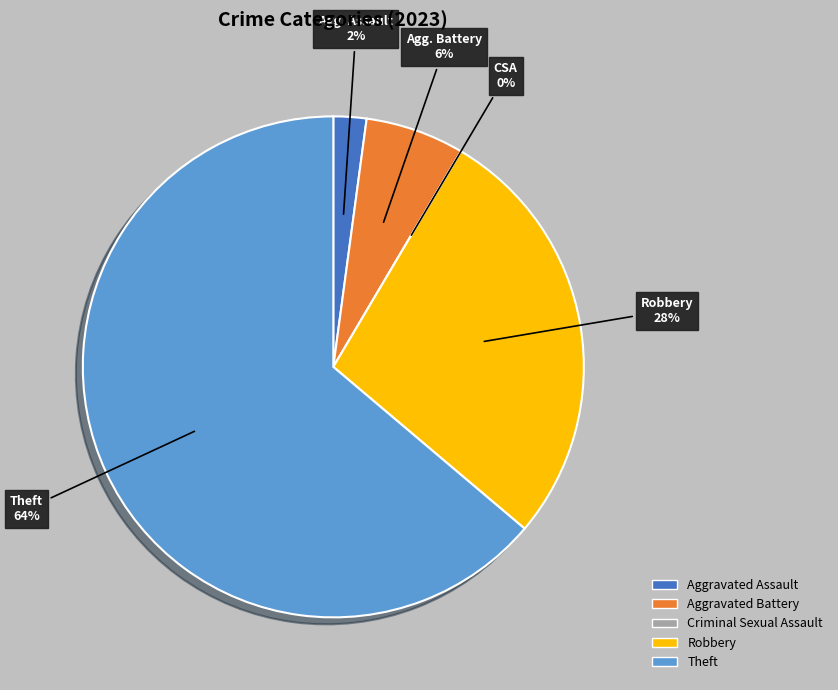

What is the ratio of the value at Aggravated Assault to the value at Aggravated Battery?

0.3